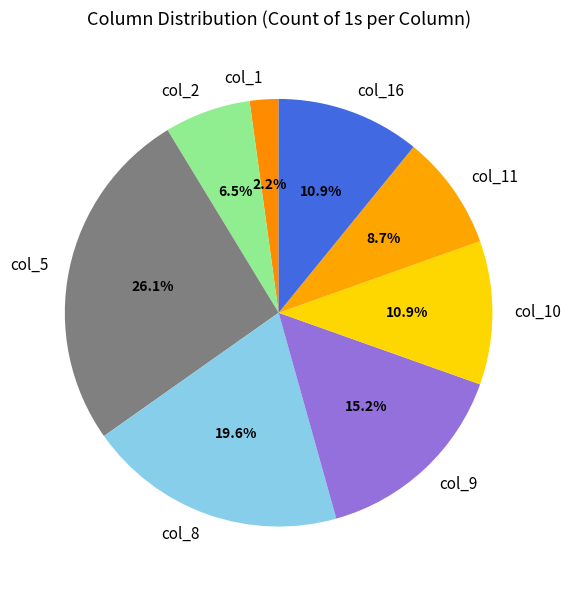

To the nearest percent, what portion does col_11 represent?

9%